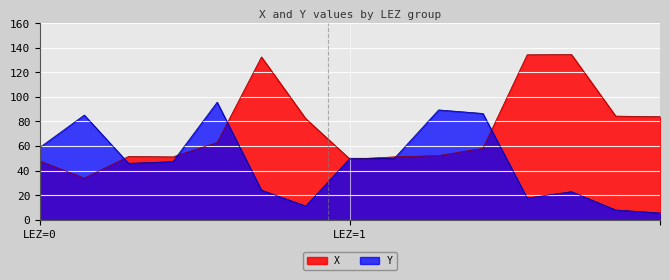

True or false: X has more than 2 points higher than both neighbors.

True